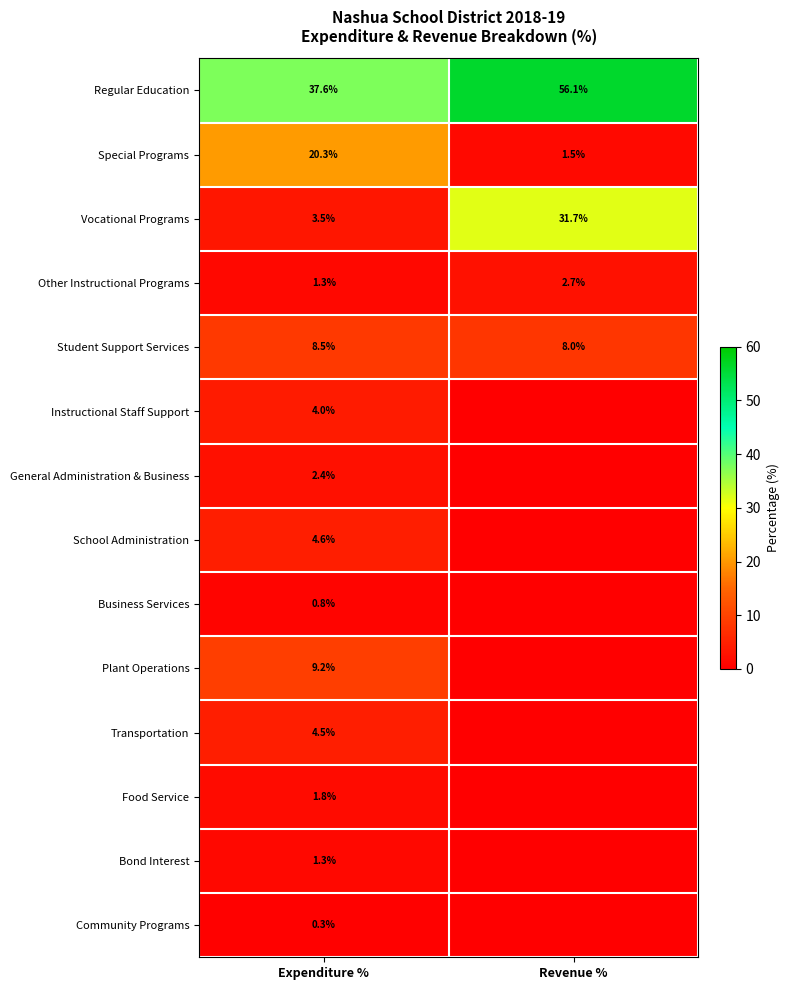

What is the total value across all series at Revenue %?

100.0